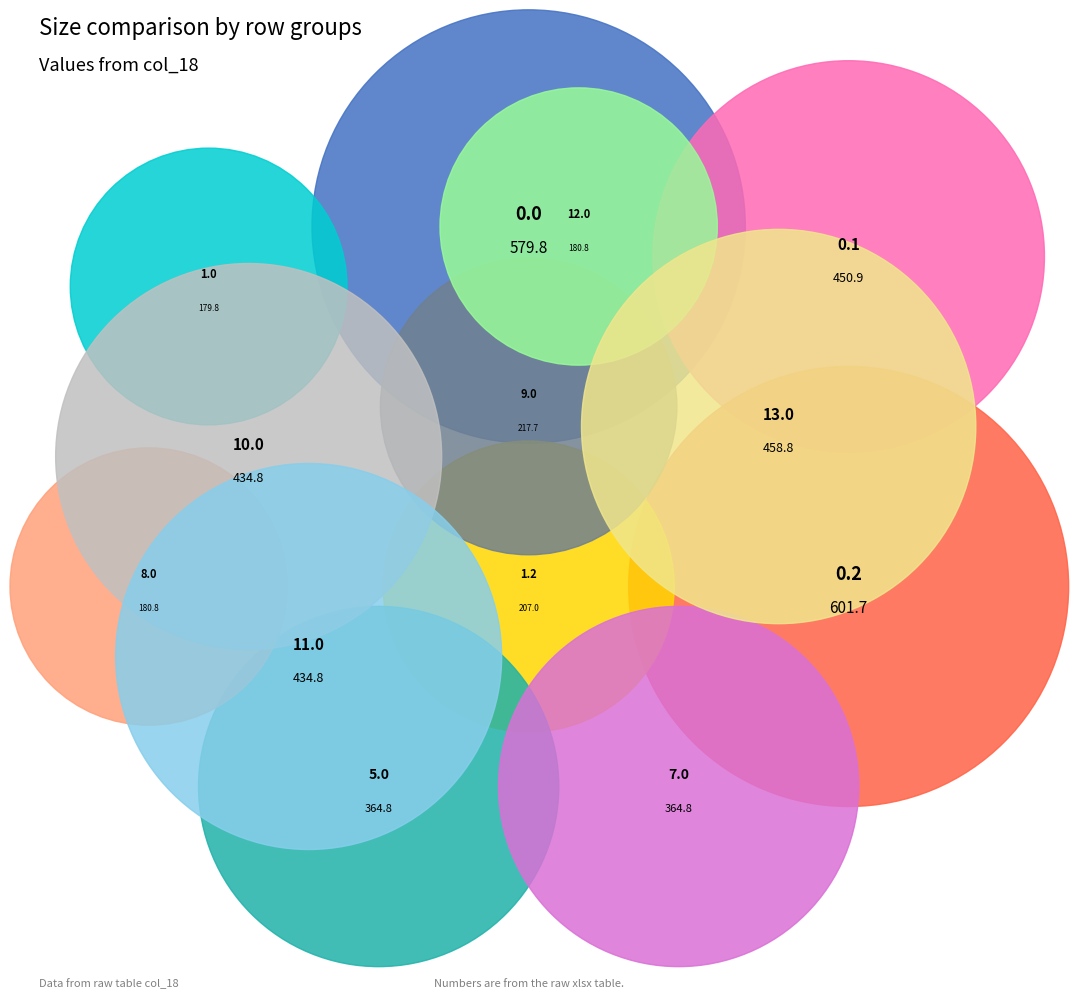

Count the number of slices in the pie.

13